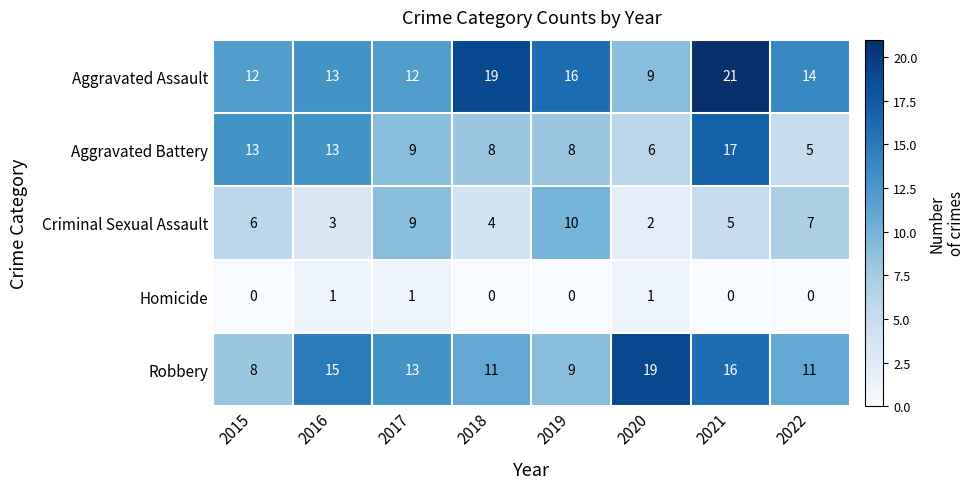

List the series in order of their peak value, lowest first.

Homicide, Criminal Sexual Assault, Aggravated Battery, Robbery, Aggravated Assault